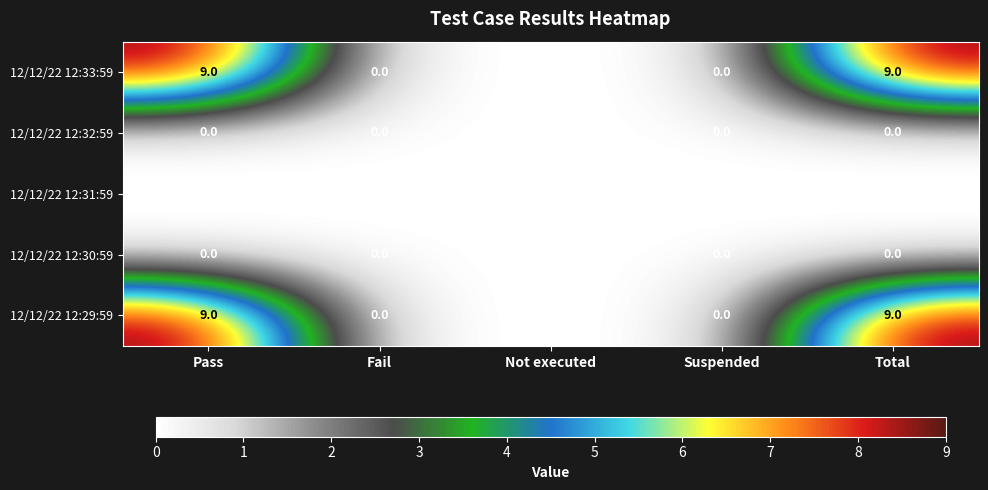

What is the difference between the maximum and minimum values in the 12/12/22 12:29:59 series?

9